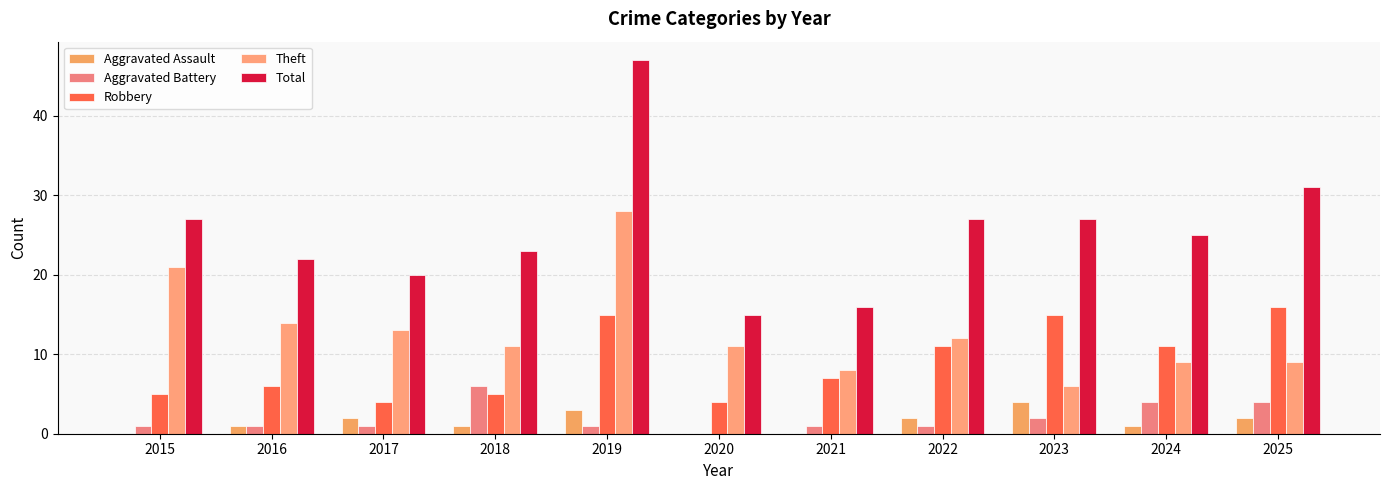

What is the total value across all series at 2022?

53